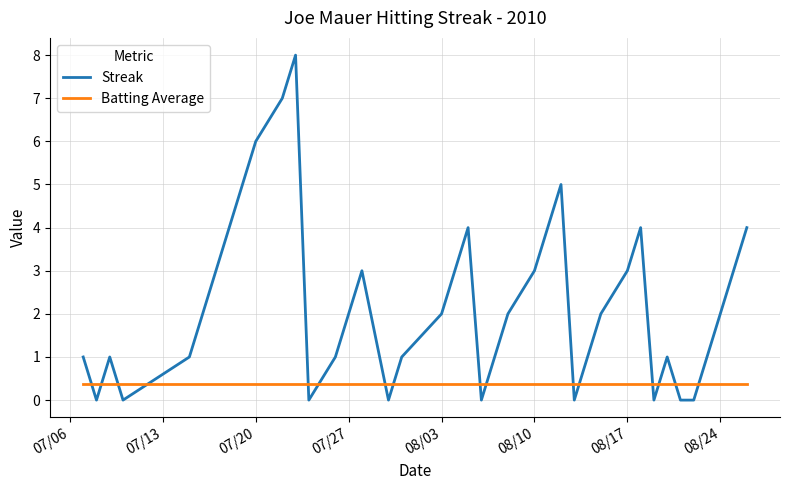

Which series ends up on top after the final intersection of Streak and Batting Average?

Streak